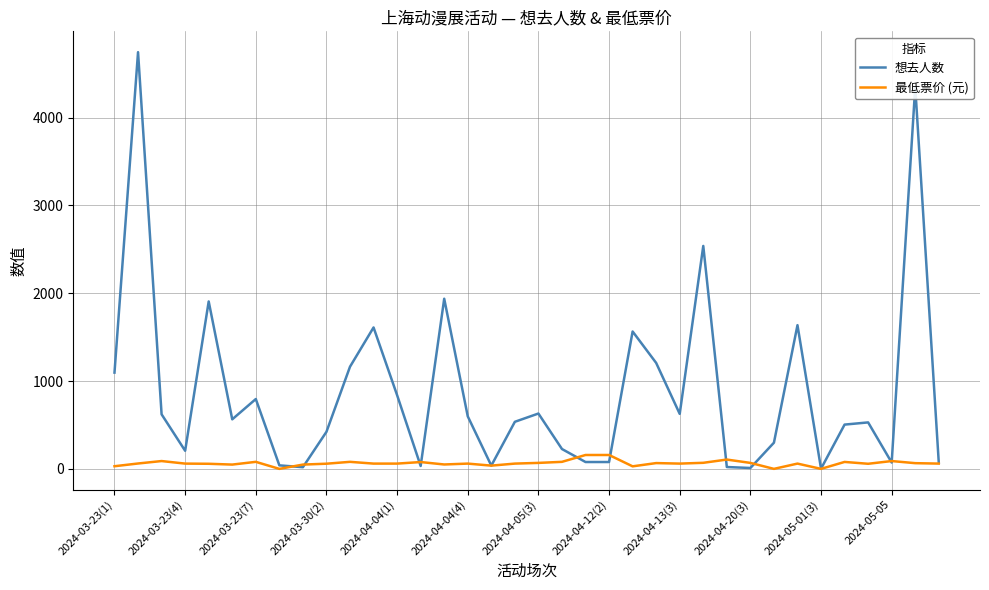

Which series has the largest range (max minus min)?

想去人数